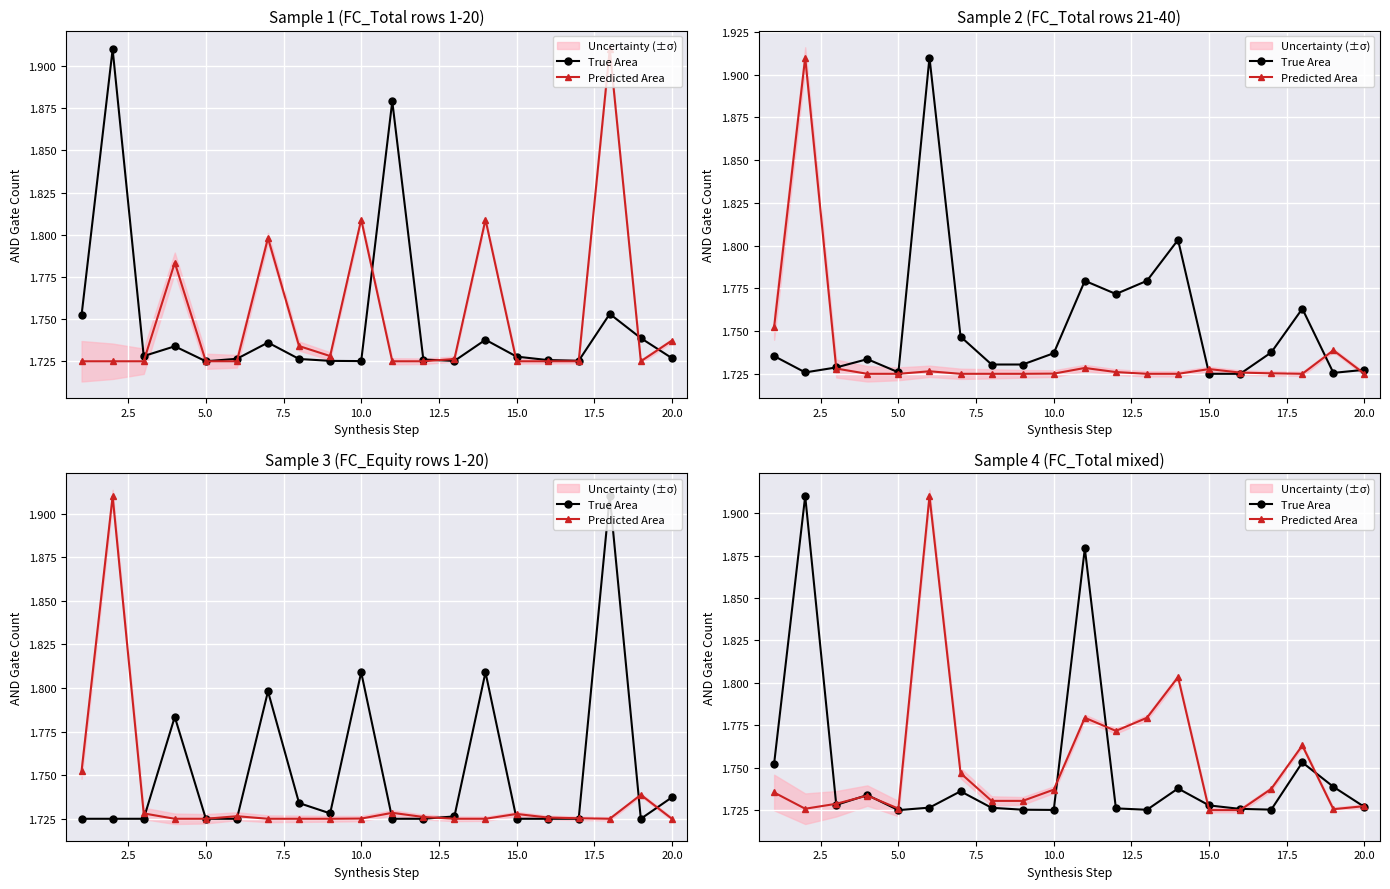

How many interior local valleys does the True Area series have?

5